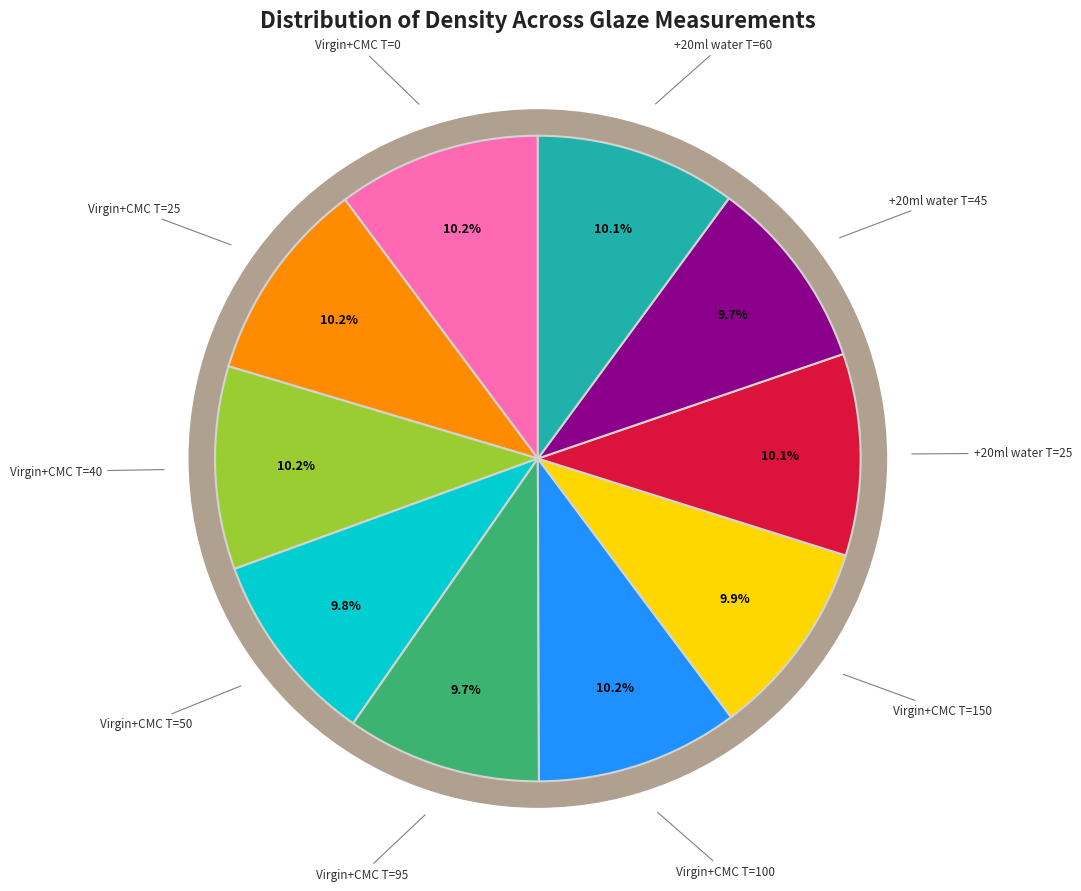

Is there a majority slice in this chart?

No